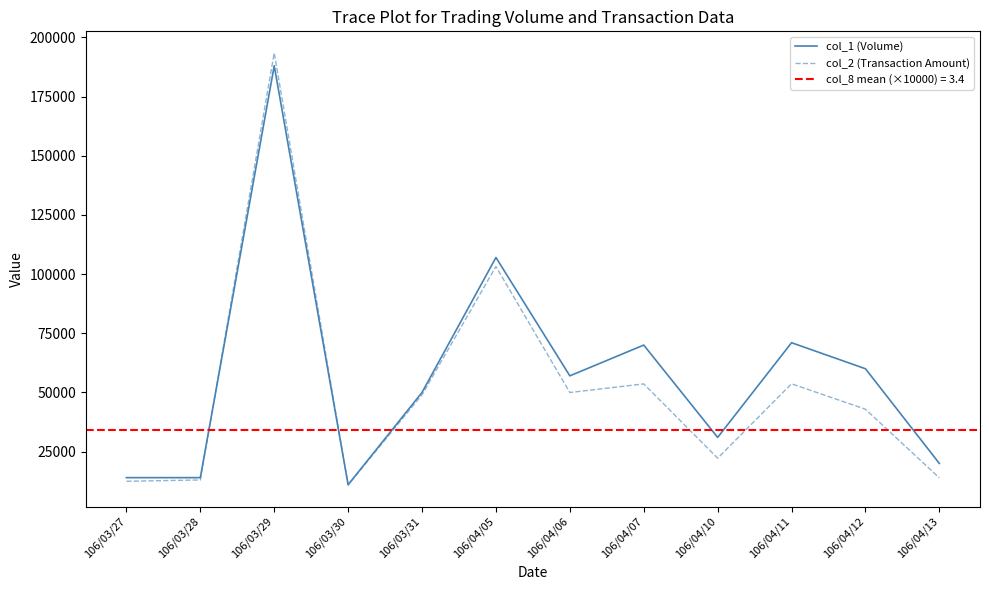

Where is col_2 (Transaction Amount) nearest to the value 102170?

106/04/05